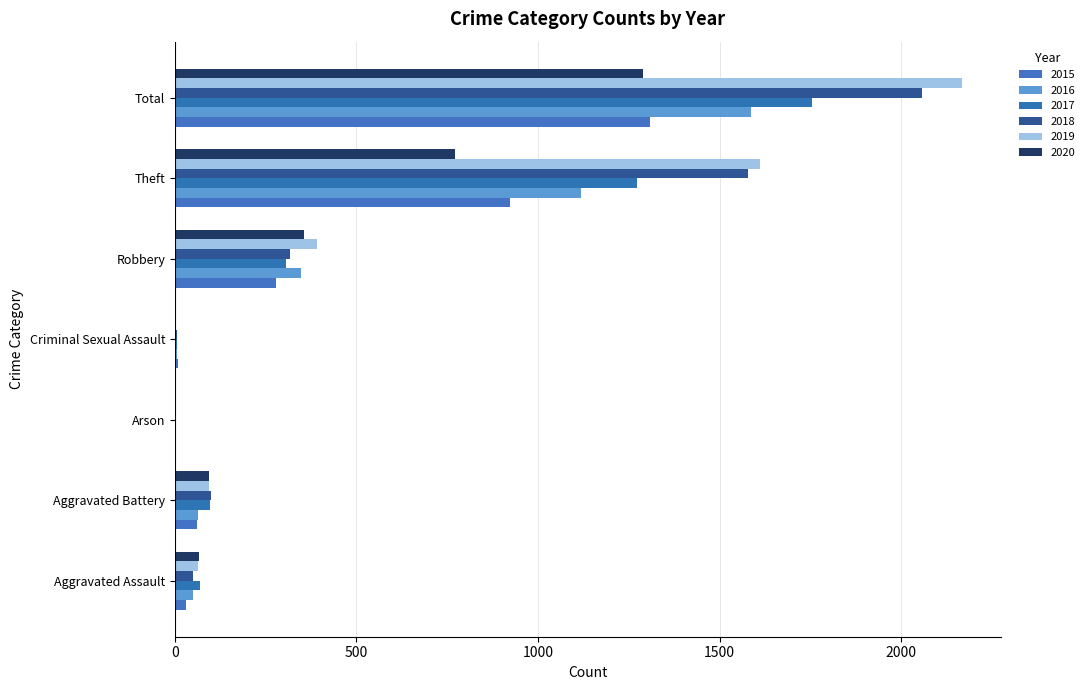

Is it true that 2020 equals 93 at Aggravated Battery?

True